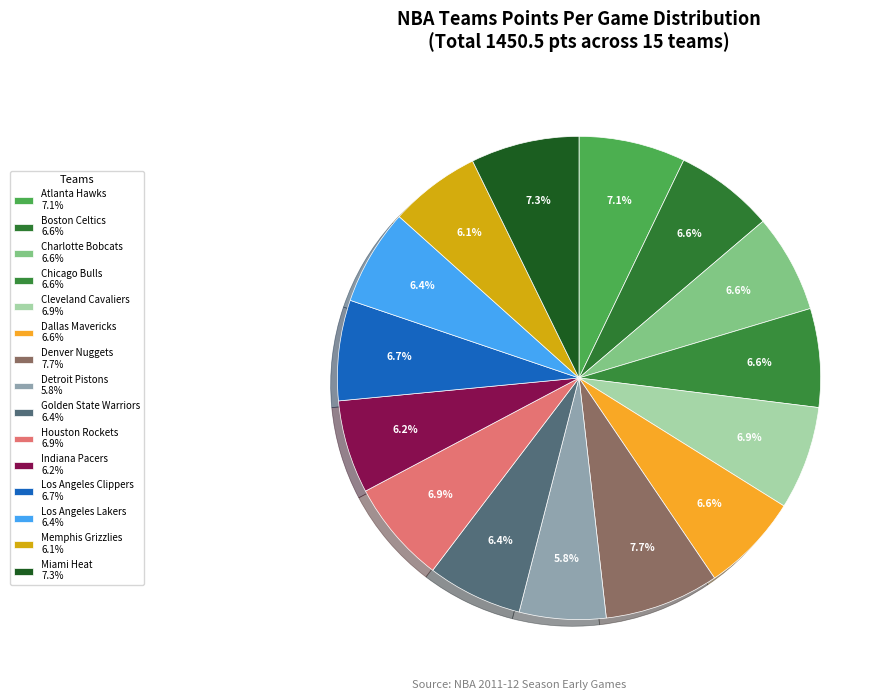

How many segments does this pie chart have?

15